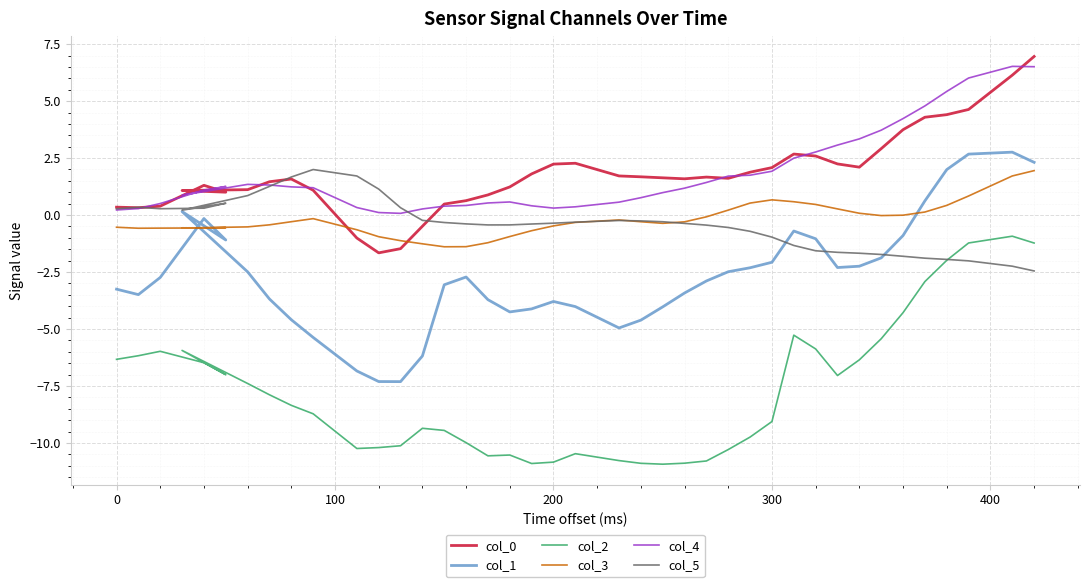

What are all the series names shown in the legend?

col_0, col_1, col_2, col_3, col_4, col_5